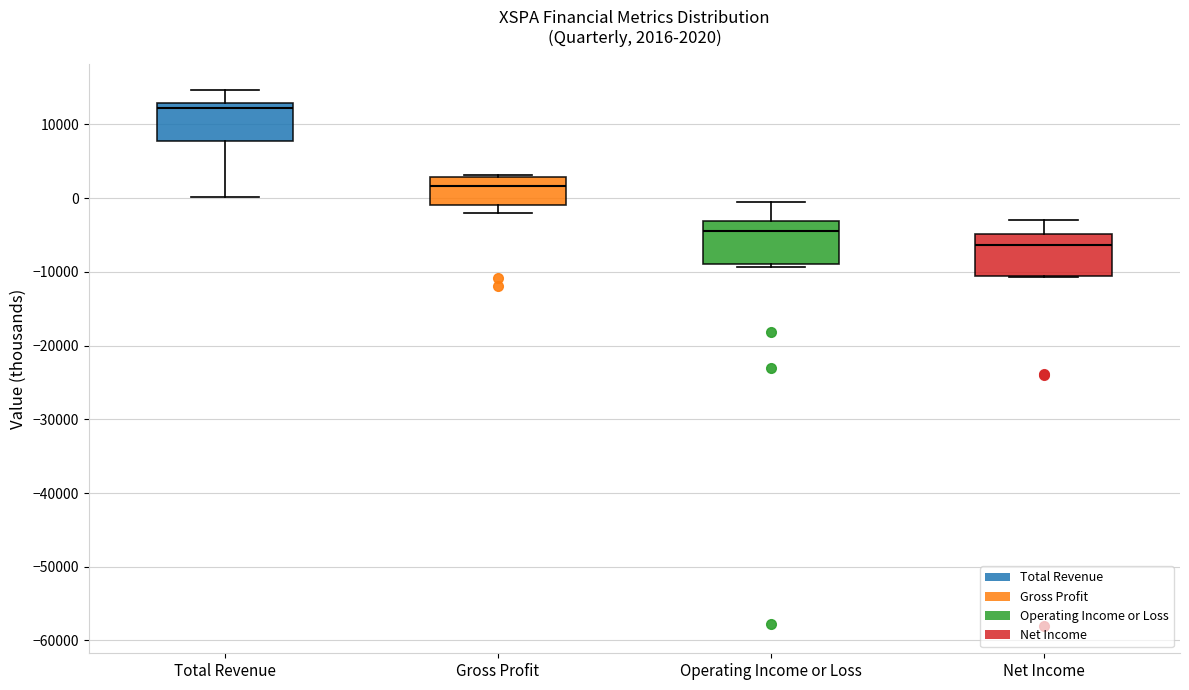

Which box's median line is the highest?

Total Revenue